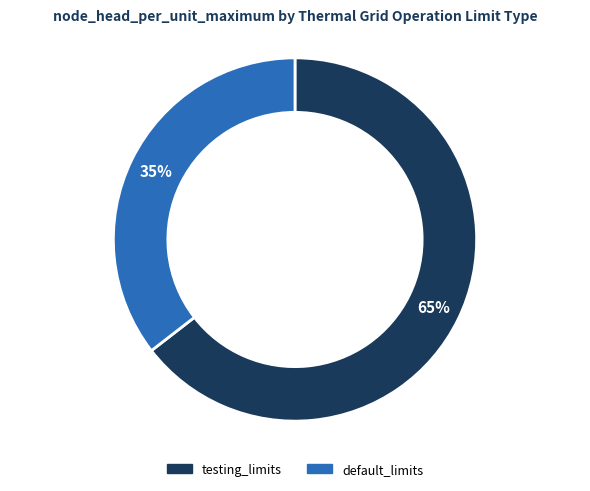

Is there a majority slice in this chart?

Yes